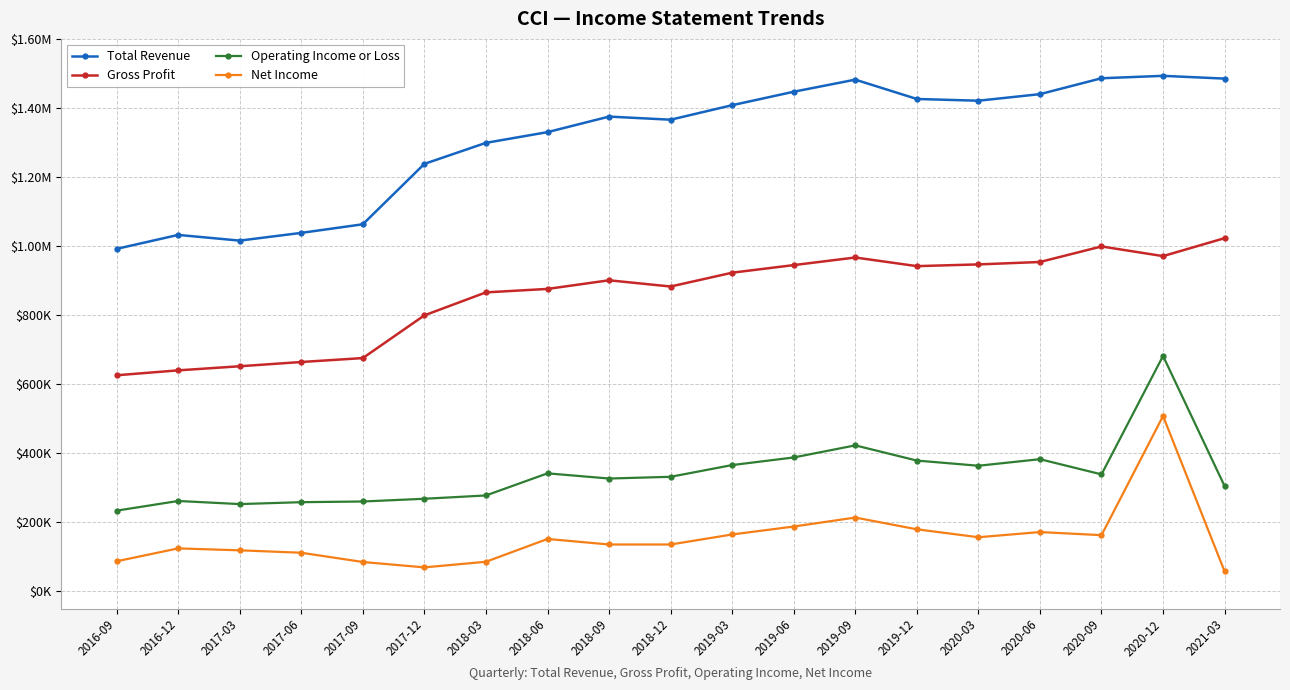

What is the sum of all Net Income values?

2913300